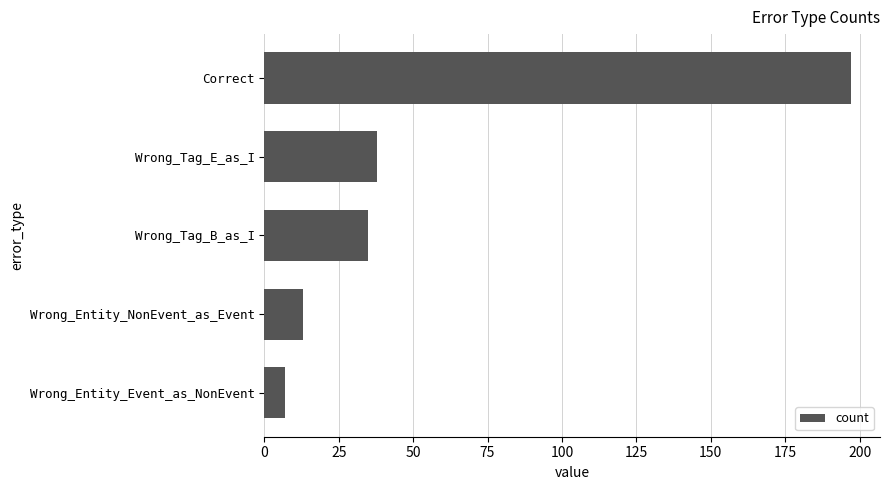

Approximately how many times larger is the value at Correct compared to Wrong_Entity_NonEvent_as_Event?

15.2